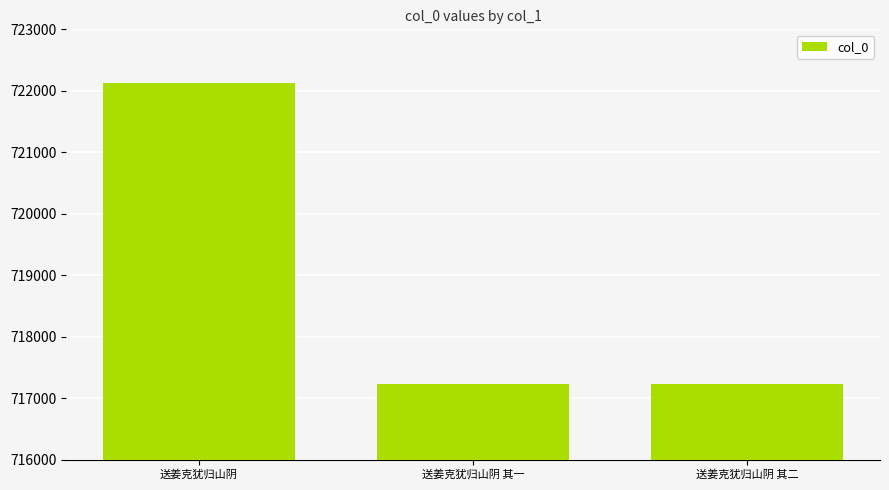

What is the difference between the values at 送姜克犹归山阴 其一 and 送姜克犹归山阴?

4900